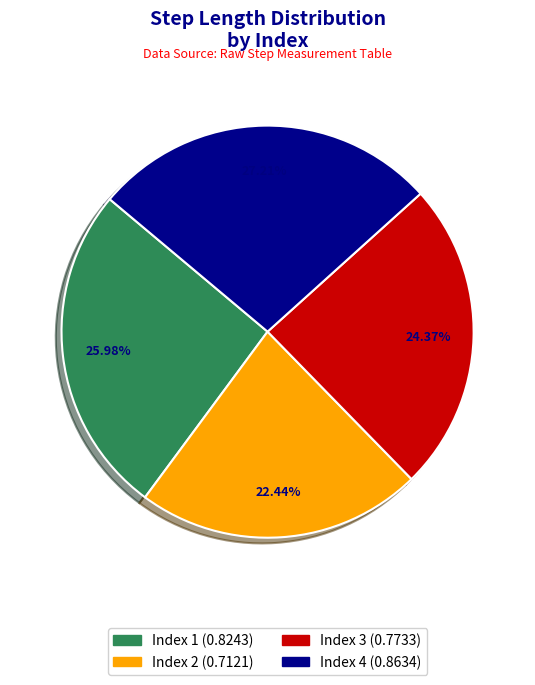

To the nearest percent, what is the average slice percentage?

25%